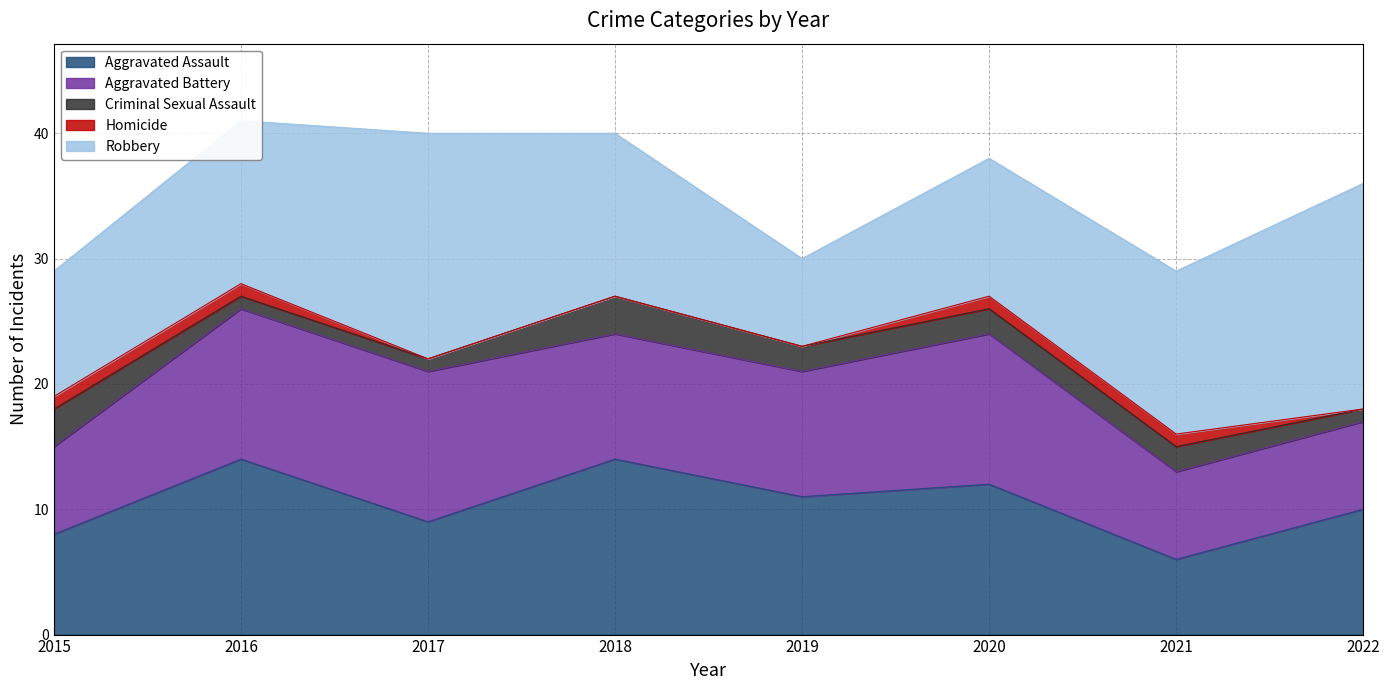

What is the average value of the Aggravated Assault series?

10